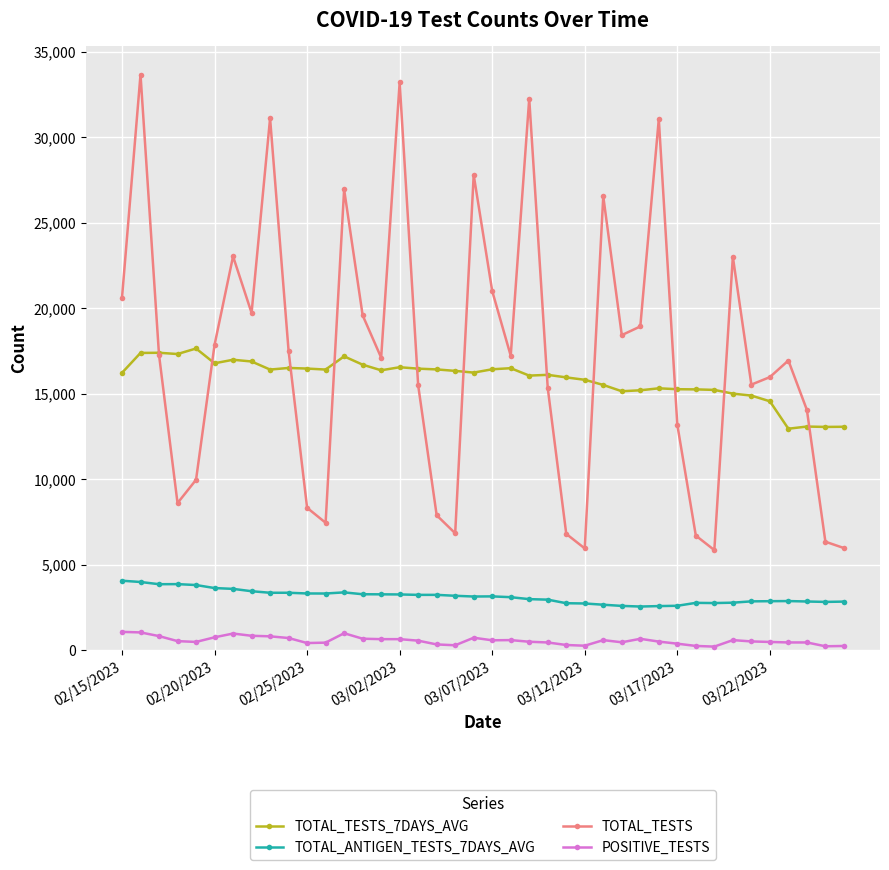

What is the value of the TOTAL_TESTS point at the 39th from the left?

6343